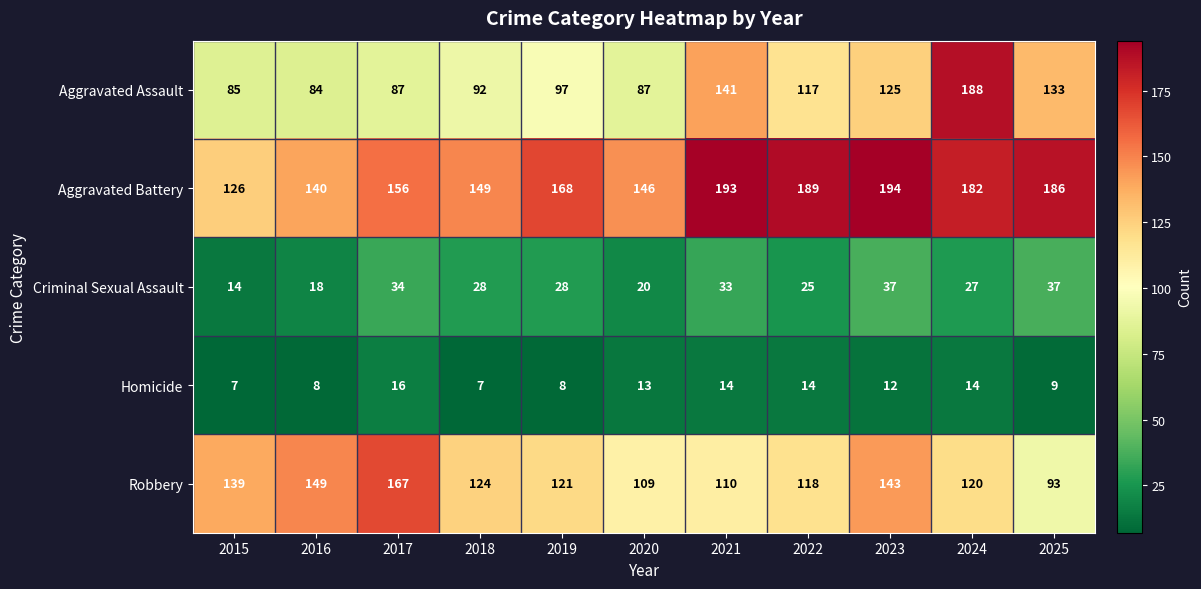

At which label is Robbery closest to 130?

2018